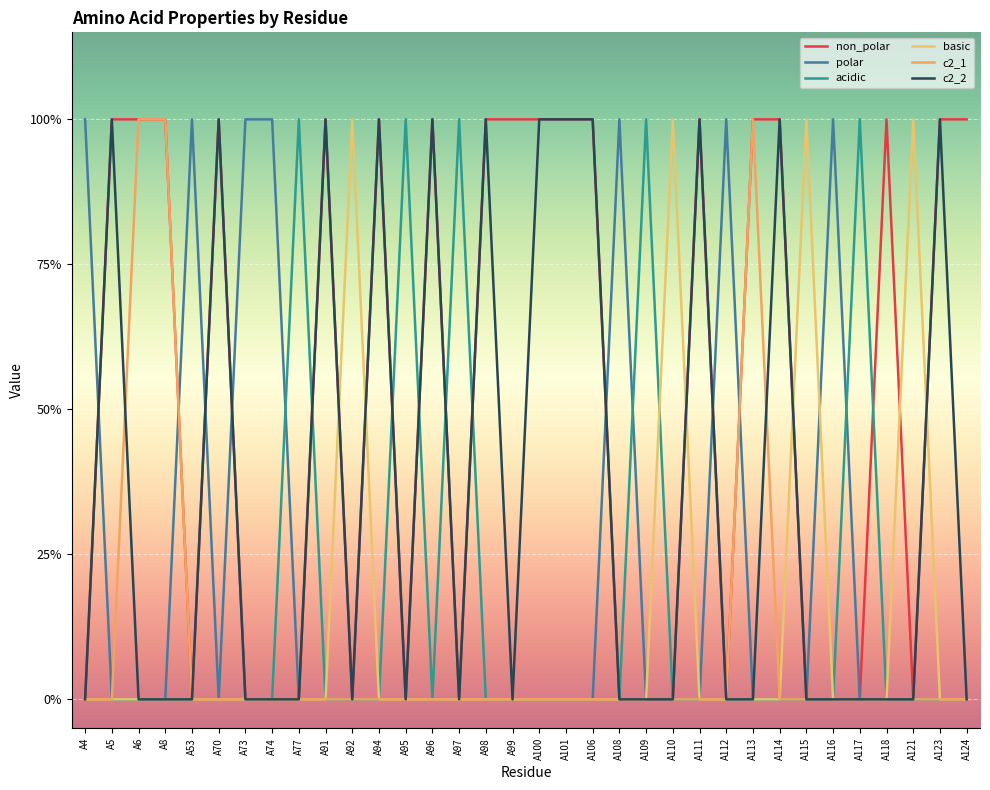

What is the sum of all polar values?

7